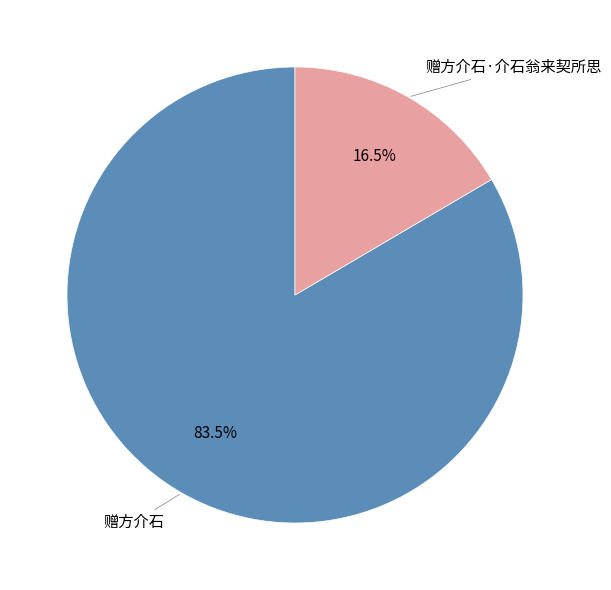

To the nearest percent, what is the difference between the largest and smallest slice percentages?

67%